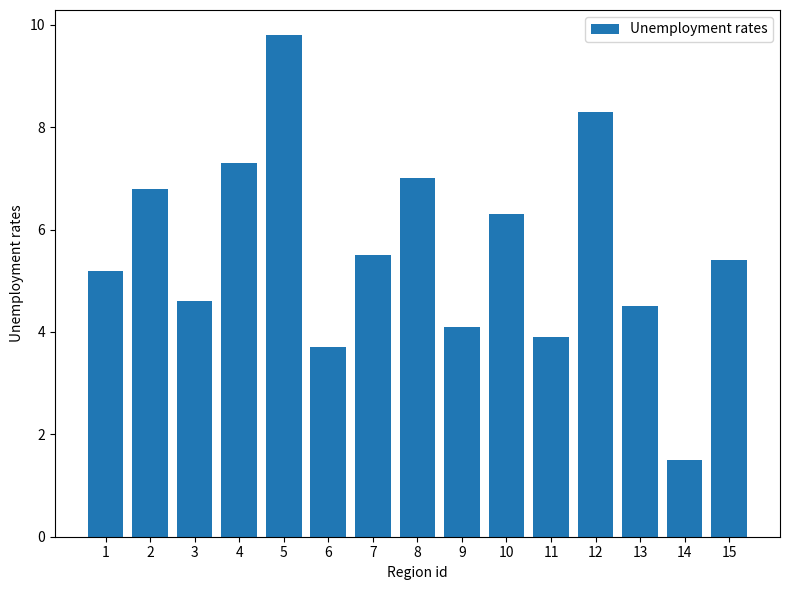

Rank the categories by value from highest to lowest.

5, 12, 4, 8, 2, 10, 7, 15, 1, 3, 13, 9, 11, 6, 14